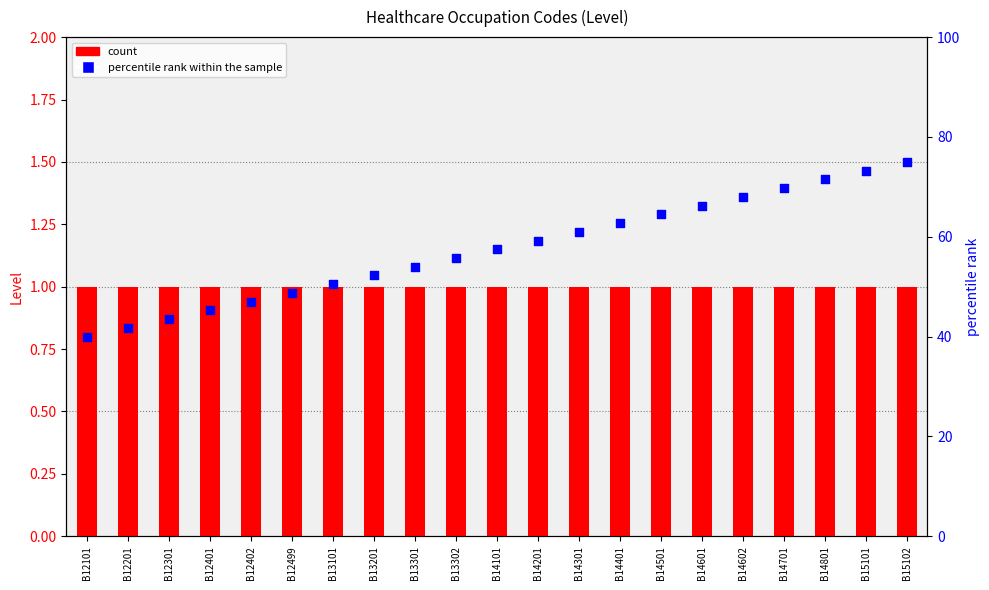

Is the value of count at B14301 greater than the value of percentile rank within the sample at B13302?

No